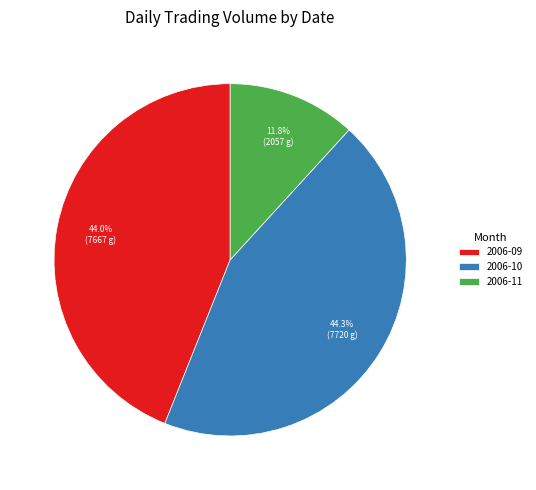

How many segments does this pie chart have?

3